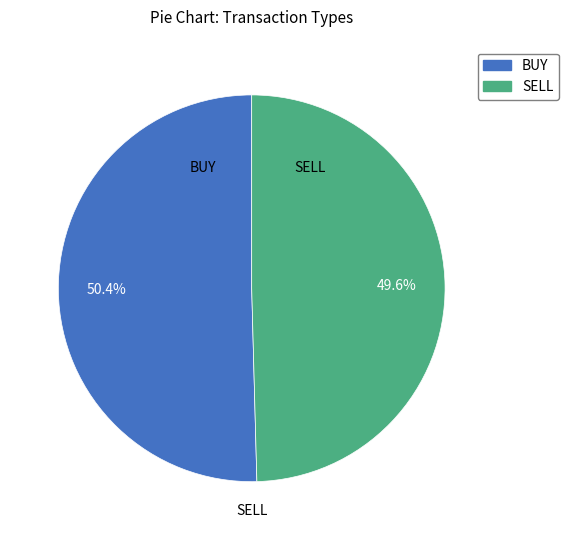

Count the number of slices in the pie.

2